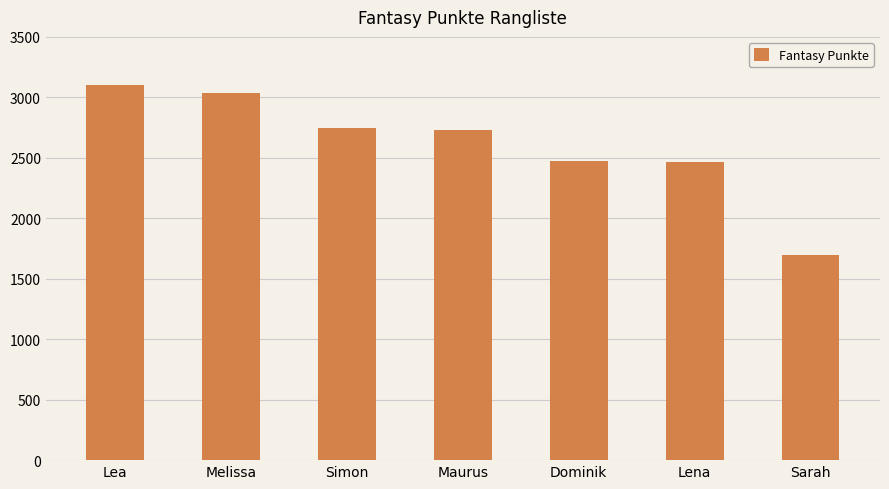

Count the number of data series in this chart.

1